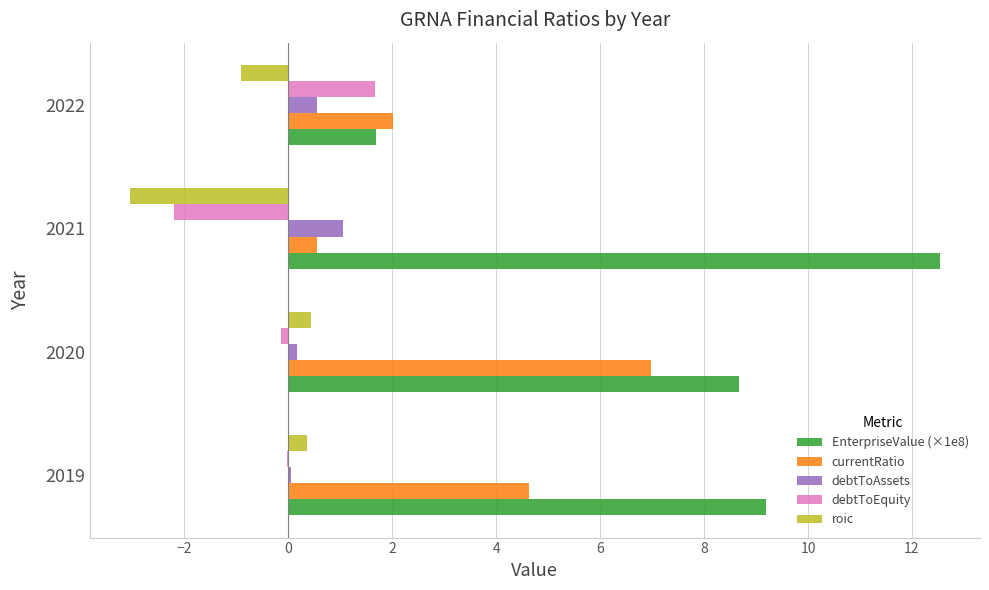

Is it true that debtToEquity equals -0.0 at 2019?

True